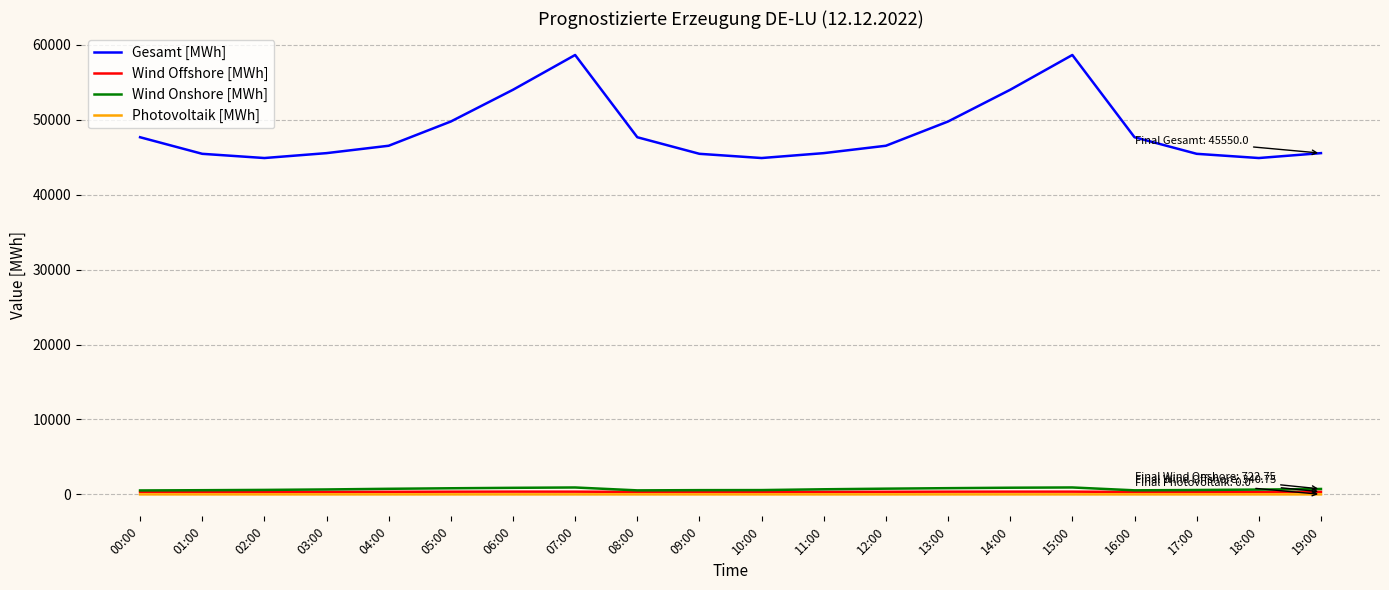

True or false: Wind Onshore [MWh] has a value of 679.8 at 11:00.

True